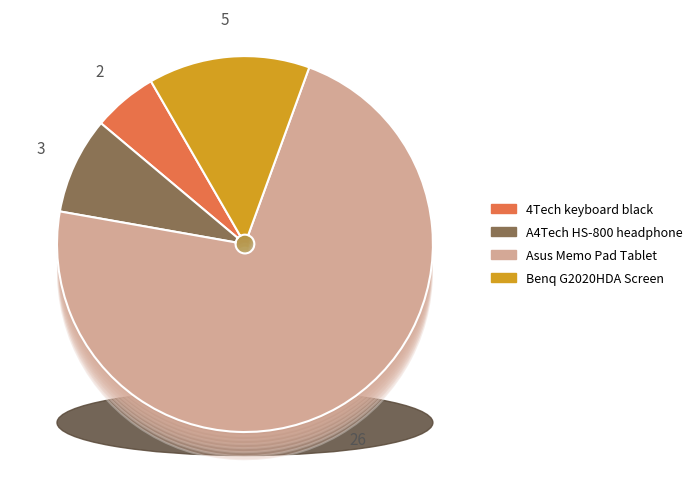

Is it true that 4Tech keyboard black is 6% of the pie?

True